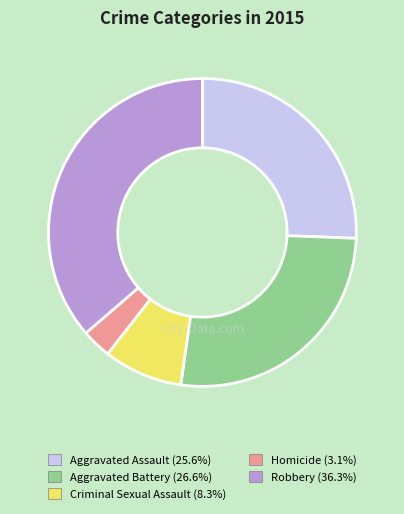

Which category has the biggest portion of the pie?

Robbery